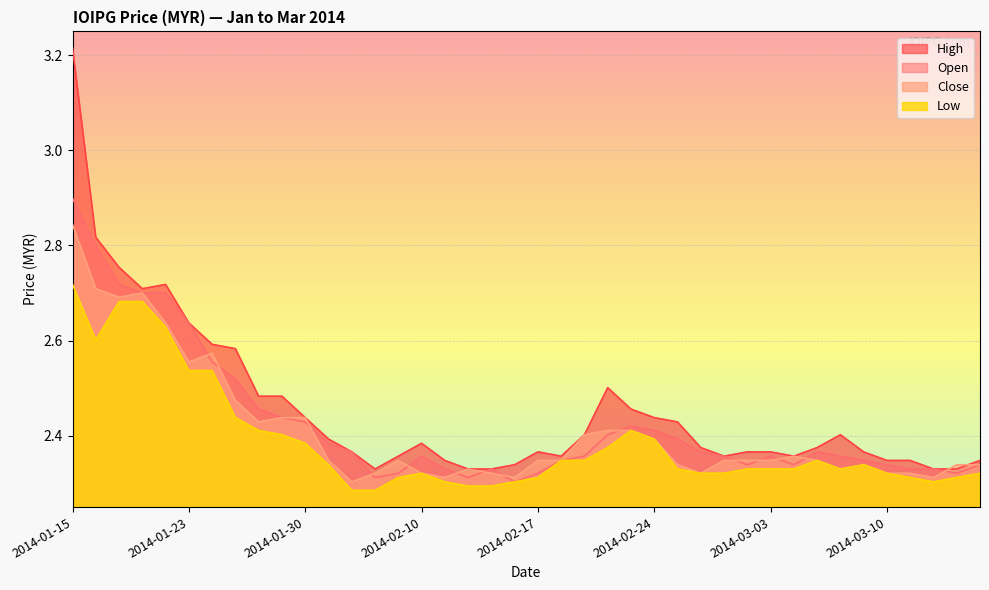

Reading right to left, transcribe all the data shown in this chart.

open: 2.3	2.3	2.3	2.3	2.3	2.3	2.4	2.4	2.3	2.4	2.3	2.4	2.4	2.4	2.4	2.4	2.4	2.4	2.3	2.3	2.3	2.3	2.3	2.3	2.4	2.3	2.3	2.4	2.4	2.4	2.4	2.5	2.5	2.6	2.6	2.7	2.7	2.7	2.8	2.9
high: 2.3	2.3	2.3	2.3	2.3	2.4	2.4	2.4	2.4	2.4	2.4	2.4	2.4	2.4	2.4	2.5	2.5	2.4	2.4	2.4	2.3	2.3	2.3	2.3	2.4	2.4	2.3	2.4	2.4	2.4	2.5	2.5	2.6	2.6	2.6	2.7	2.7	2.8	2.8	3.2
close: 2.3	2.3	2.3	2.3	2.3	2.3	2.3	2.3	2.4	2.3	2.3	2.3	2.3	2.3	2.4	2.4	2.4	2.4	2.3	2.3	2.3	2.3	2.3	2.3	2.3	2.3	2.3	2.3	2.3	2.4	2.4	2.4	2.5	2.6	2.6	2.6	2.7	2.7	2.7	2.8
low: 2.3	2.3	2.3	2.3	2.3	2.3	2.3	2.3	2.3	2.3	2.3	2.3	2.3	2.3	2.4	2.4	2.4	2.3	2.3	2.3	2.3	2.3	2.3	2.3	2.3	2.3	2.3	2.3	2.3	2.4	2.4	2.4	2.4	2.5	2.5	2.6	2.7	2.7	2.6	2.7